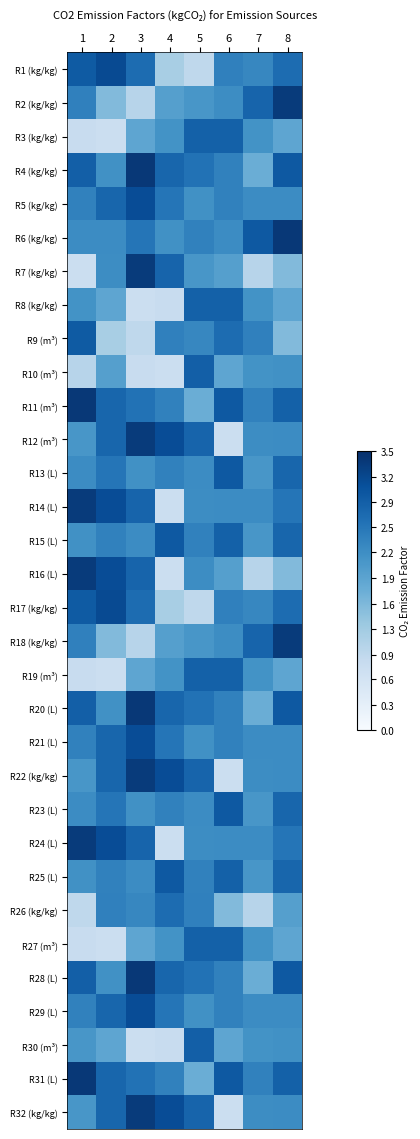

List the series in order of their peak value, highest first.

R4 (kg/kg), R6 (kg/kg), R11 (m³), R20 (L), R28 (L), R31 (L), R2 (kg/kg), R7 (kg/kg), R12 (m³), R14 (L), R16 (L), R18 (kg/kg), R22 (kg/kg), R24 (L), R32 (kg/kg), R1 (kg/kg), R17 (kg/kg), R5 (kg/kg), R21 (L), R29 (L), R13 (L), R15 (L), R23 (L), R25 (L), R9 (m³), R10 (m³), R30 (m³), R3 (kg/kg), R8 (kg/kg), R19 (m³), R27 (m³), R26 (kg/kg)